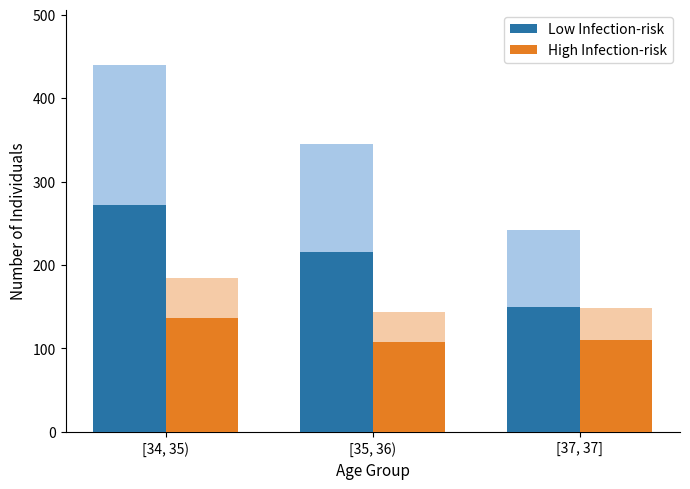

What is the difference between the highest and lowest values at [37, 37]?

132